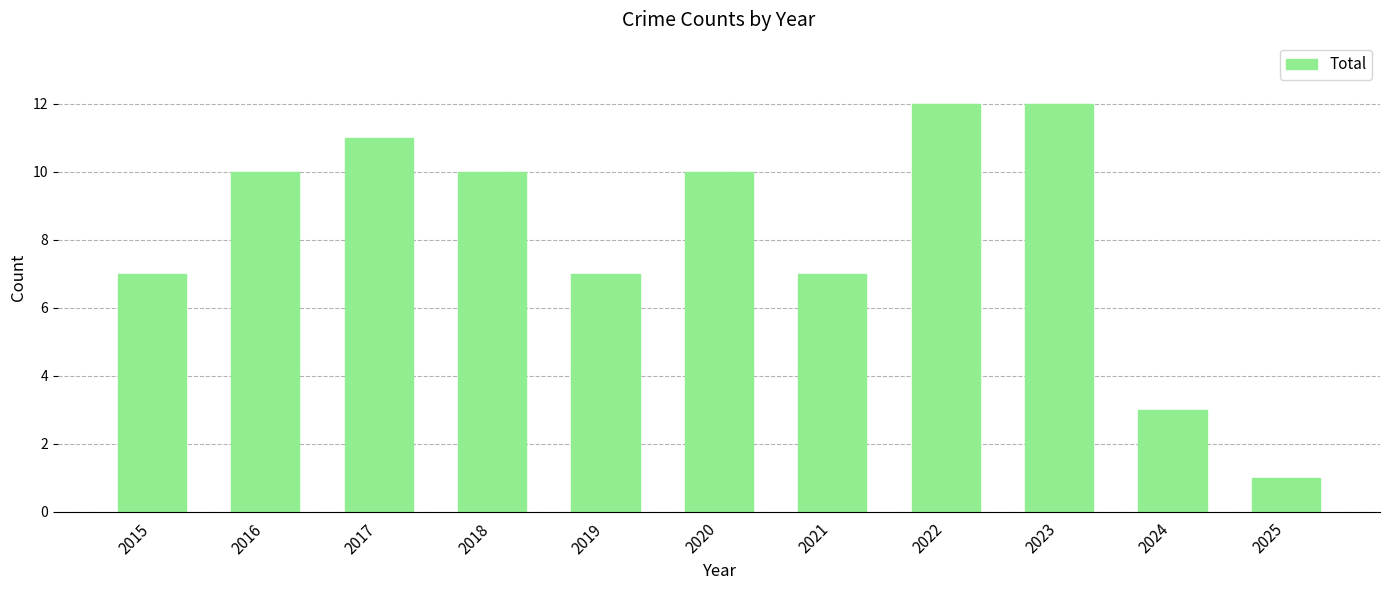

Reading left to right, list all the values displayed in this chart.

2015=7	2016=10	2017=11	2018=10	2019=7	2020=10	2021=7	2022=12	2023=12	2024=3	2025=1